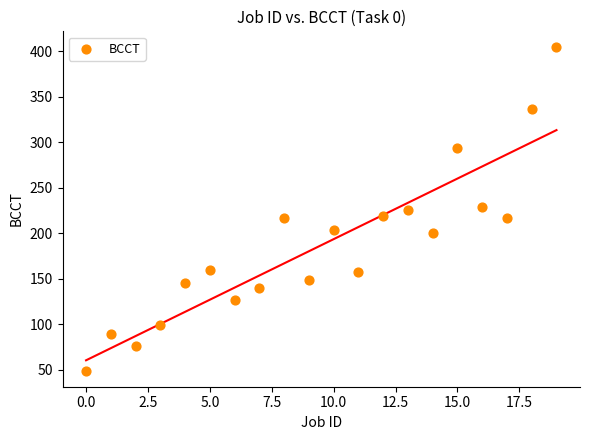

What is the range of Y values (max minus min)?

355